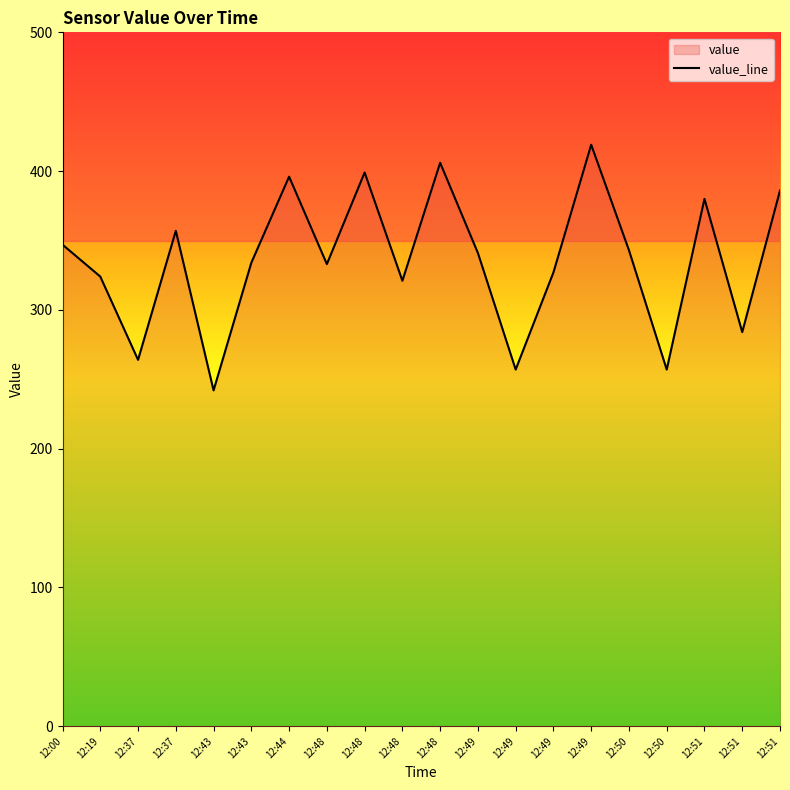

How many series are shown in this chart?

1